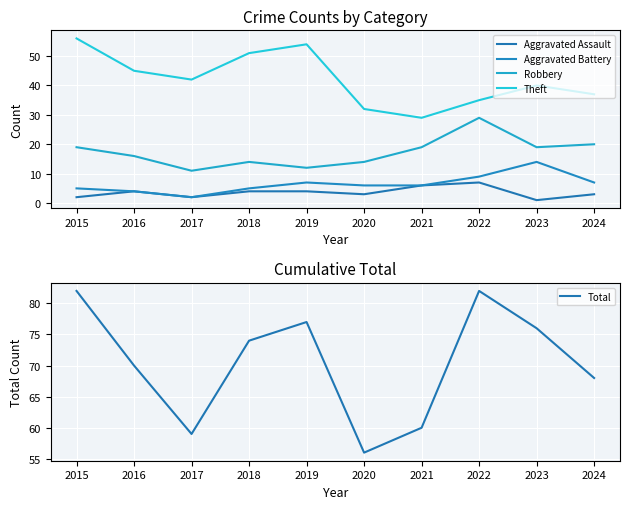

What is the highest value of the Aggravated Assault series?

7